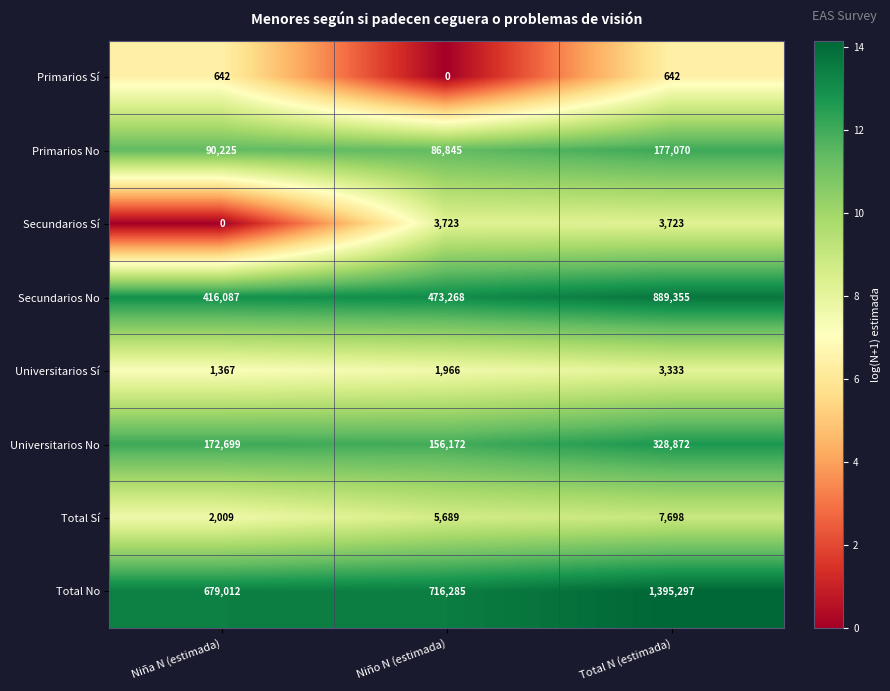

What is the approximate value of Secundarios Sí at Niño N (estimada)?

3723